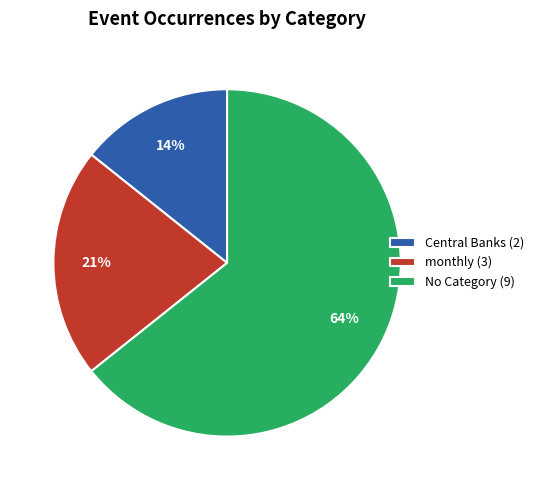

To the nearest percent, what is the average slice percentage?

33%